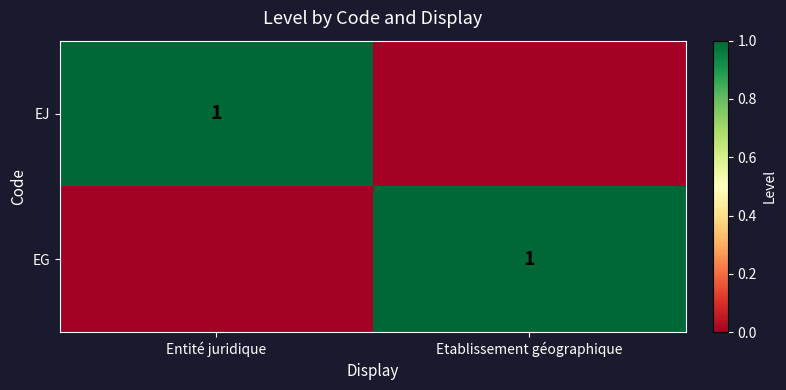

The EG series shows 2 at Etablissement géographique. True or false?

False